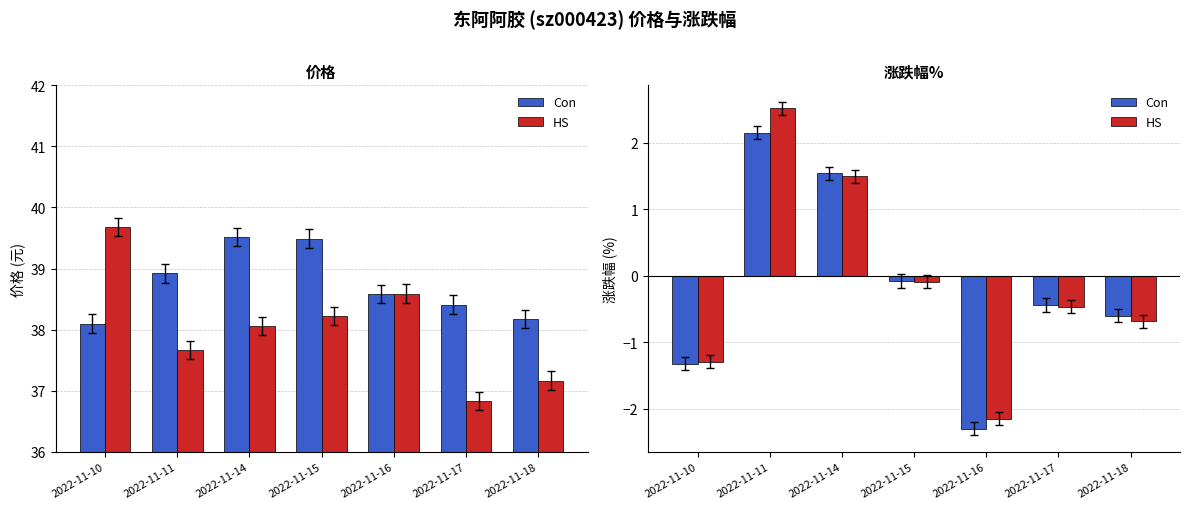

List the series in order of their overall mean, lowest first.

Con, HS